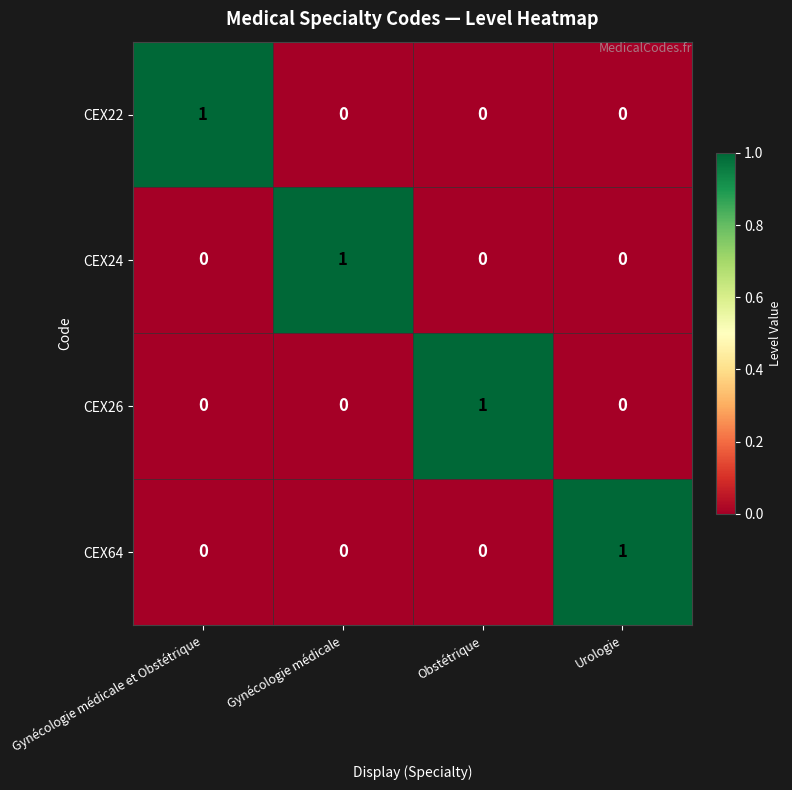

Reading right to left, transcribe all the data shown in this chart.

CEX22: 0	0	0	1
CEX24: 0	0	1	0
CEX26: 0	1	0	0
CEX64: 1	0	0	0